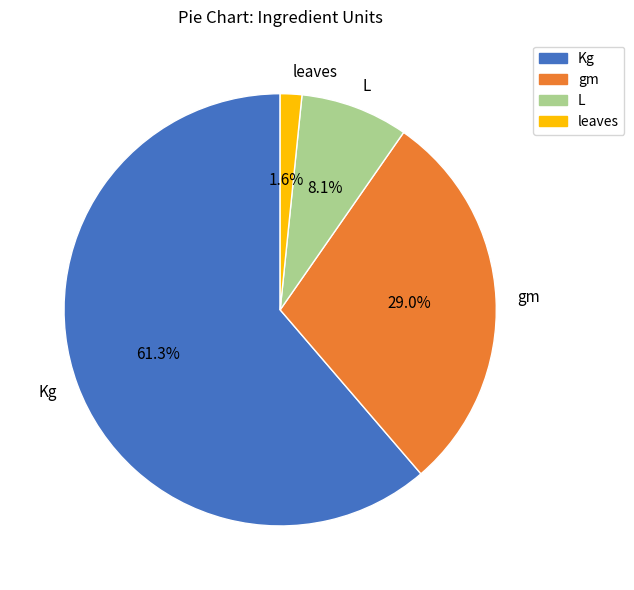

To the nearest percent, what is the difference between the largest and smallest slice percentages?

60%